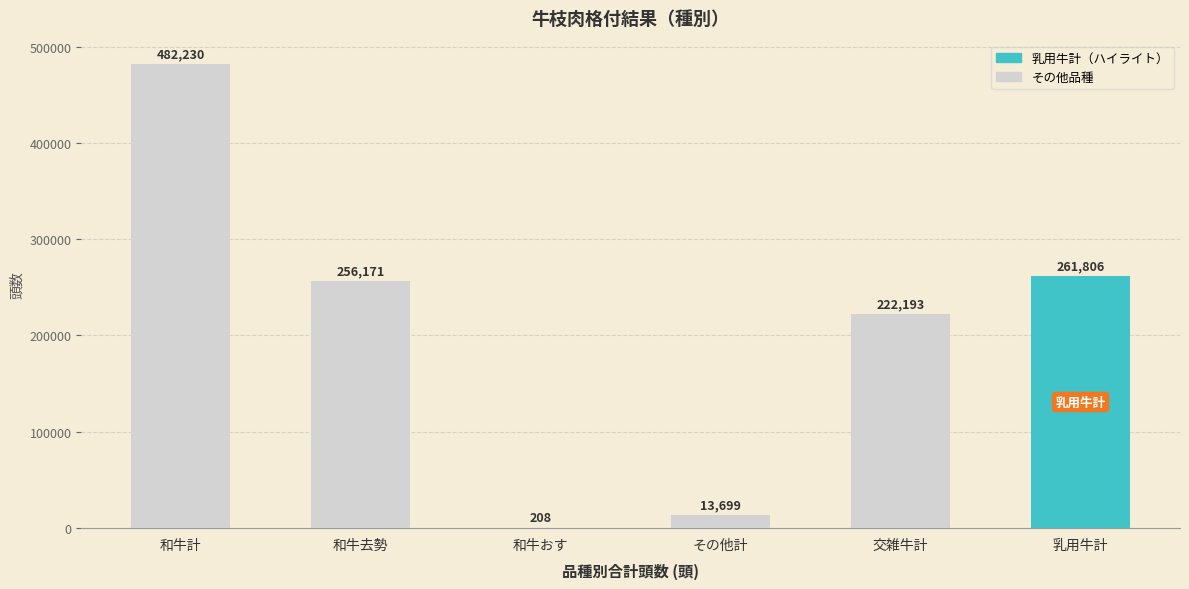

Approximately how many times larger is the value at その他計 compared to 交雑牛計?

0.1